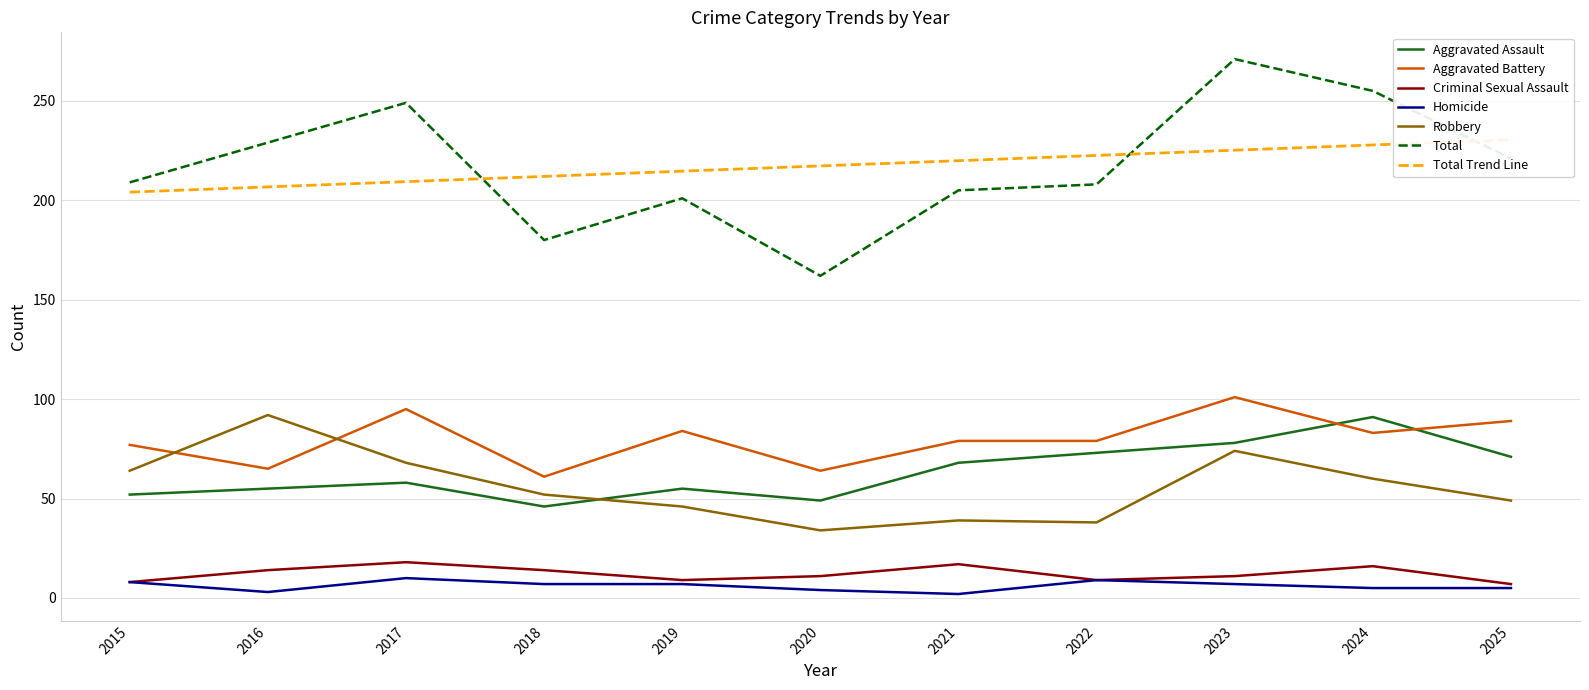

Does the chart have visible grid lines?

Yes